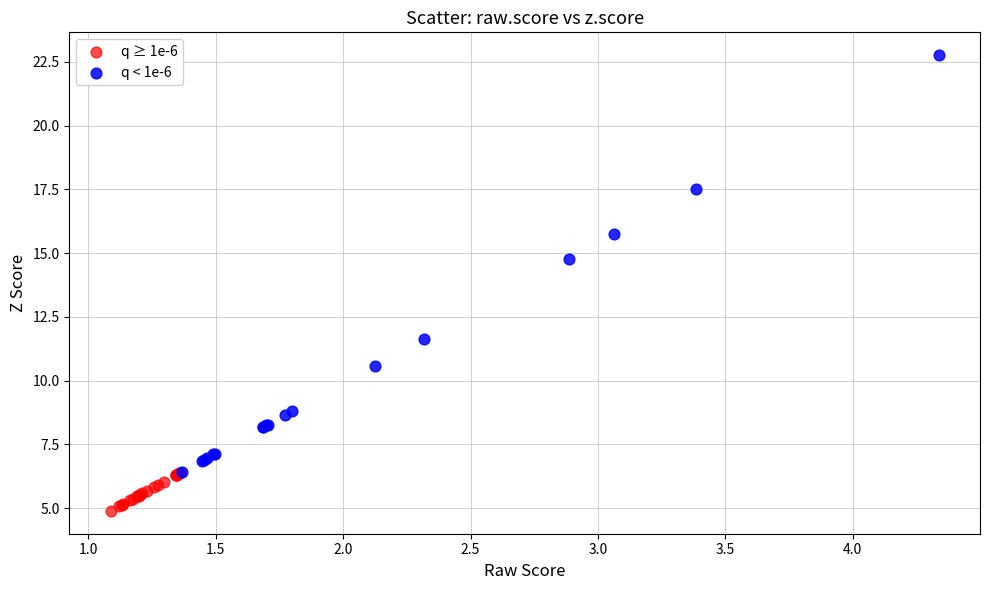

Which series contains the highest Y value?

q < 1e-6